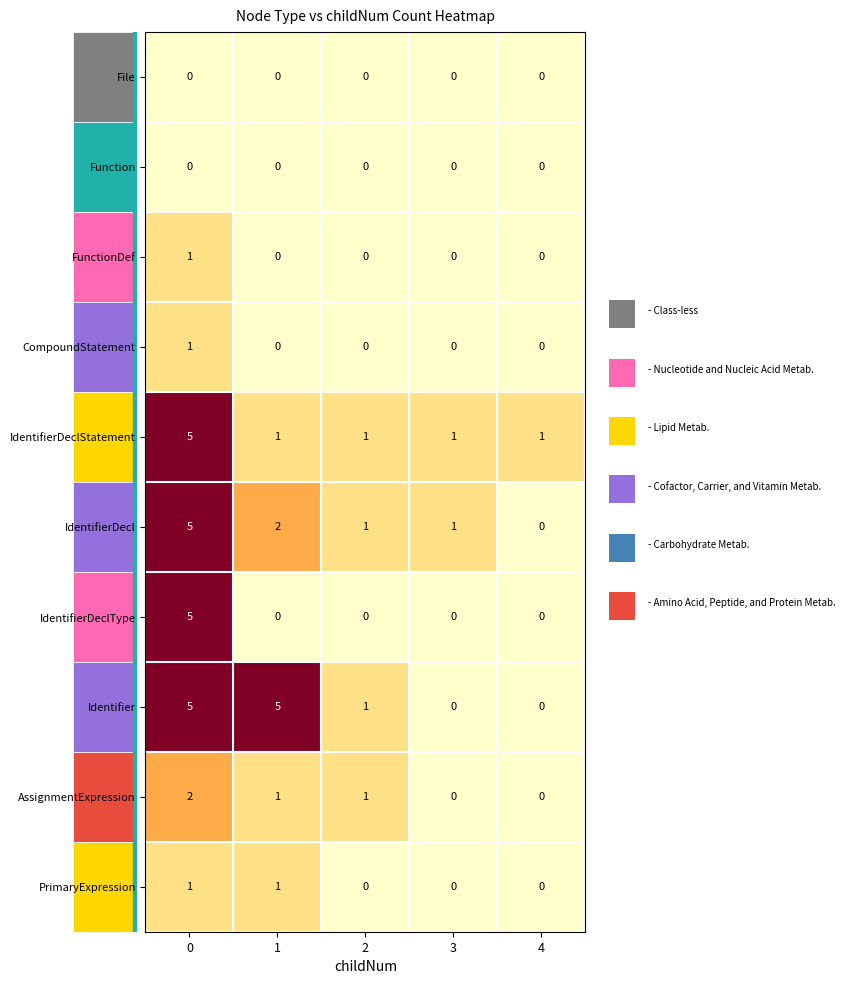

What is the spread (max minus min) of values at 1?

5